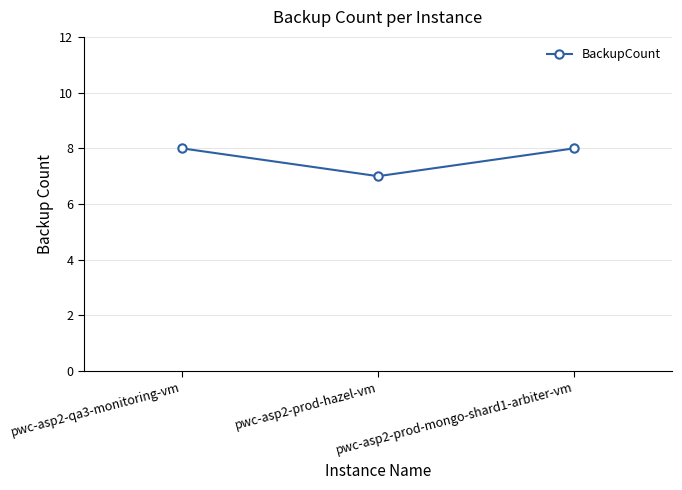

What is the minimum value shown in the chart?

7